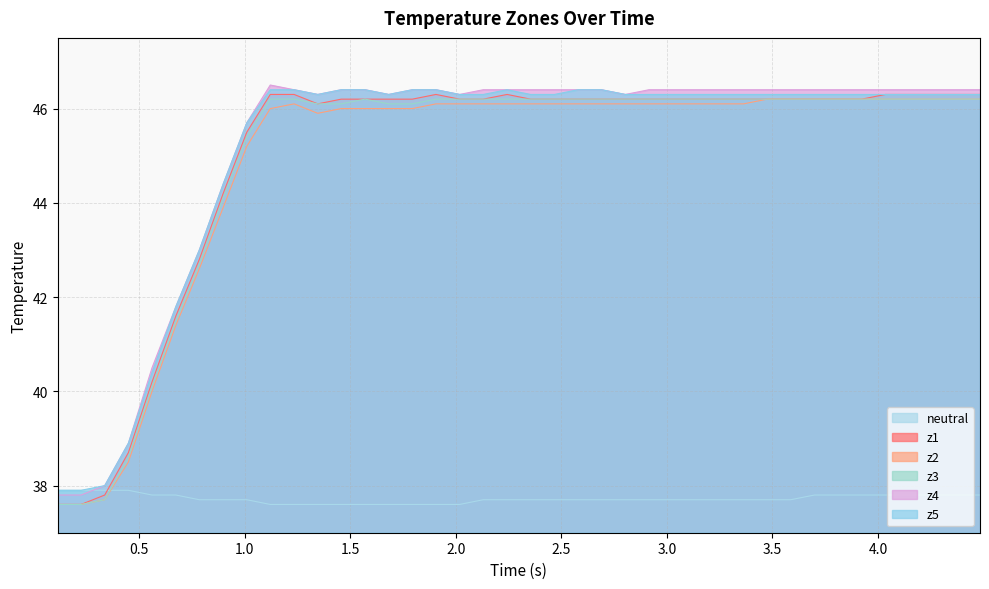

What is the sum of all z1 values?

1799.0